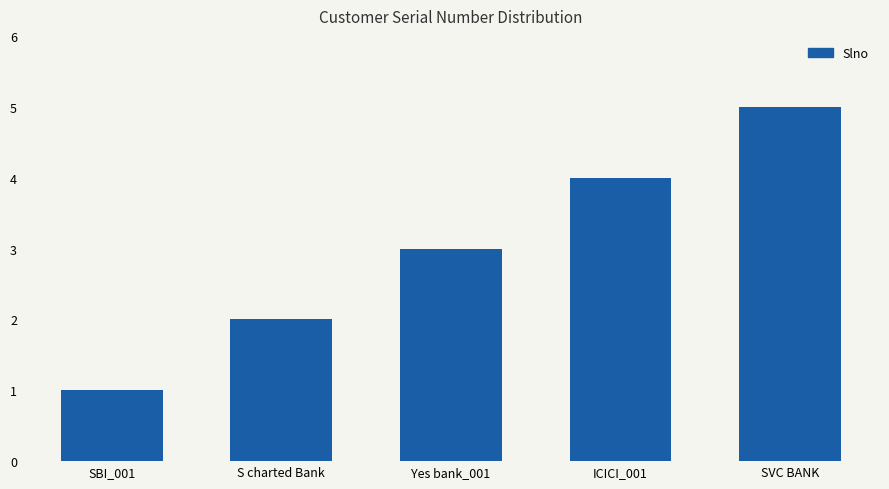

What is the sum of all values?

15